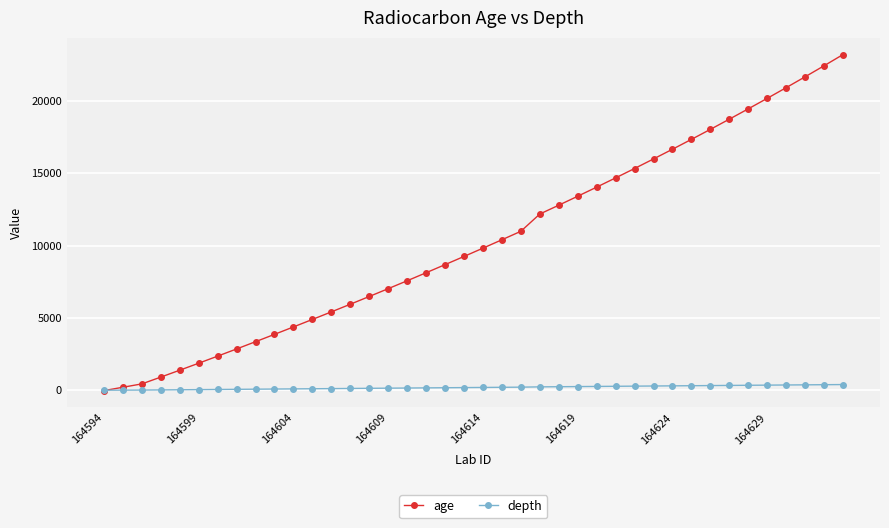

What is the minimum value shown in the chart?

-29